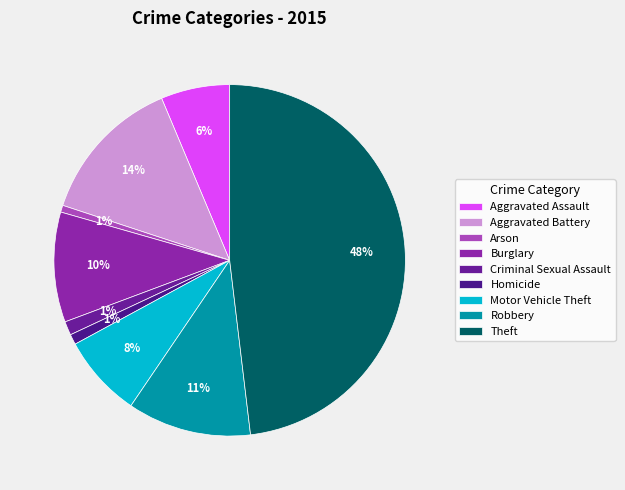

Which slice is the largest?

Theft